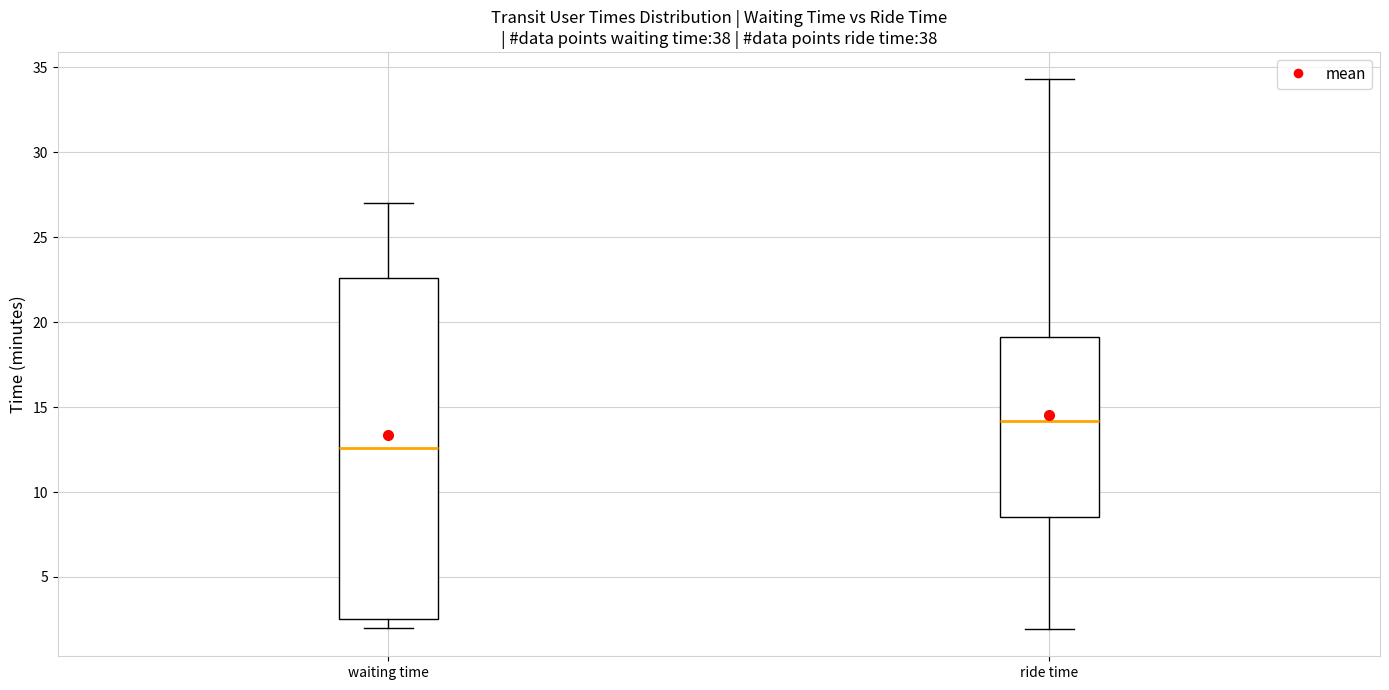

Where does the upper whisker of the box for ride time end on the y-axis? The values are not printed on the chart, so give them approximately, as read against the axis.

34.5